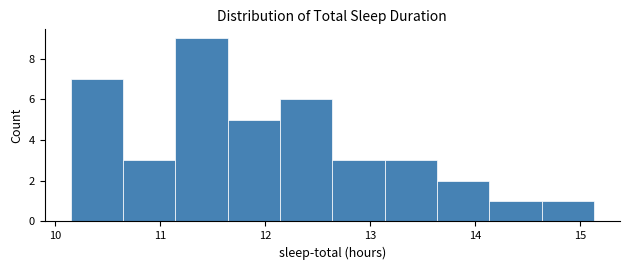

How tall is the bar that spans 13.6 to 14.1 on the x-axis? Neither the bar edges nor the heights are printed on the chart, so give them approximately, as read against the axes.

2